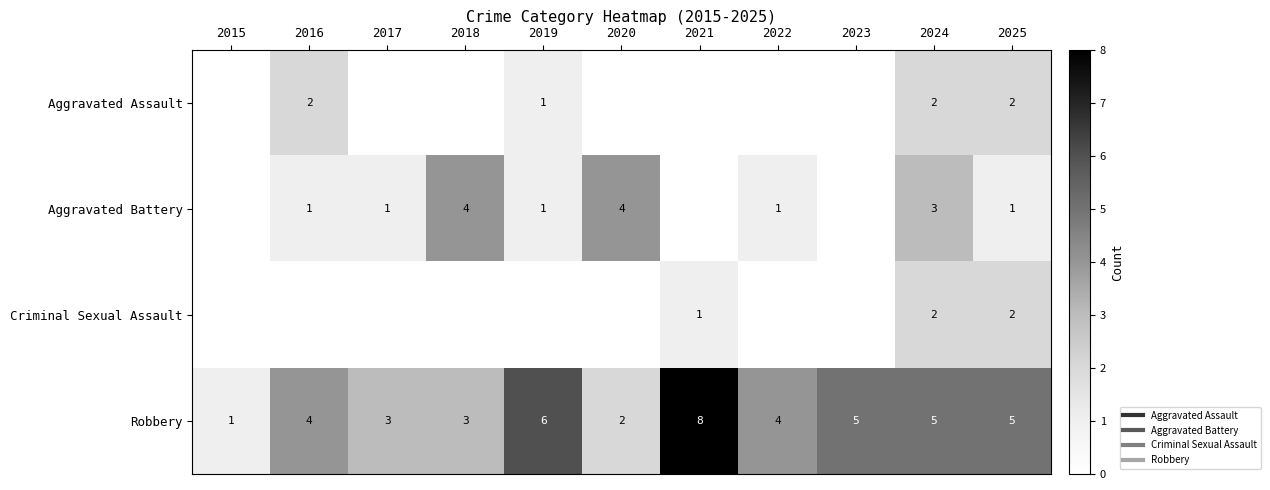

Which category has the lowest value in the Aggravated Assault series?

2015